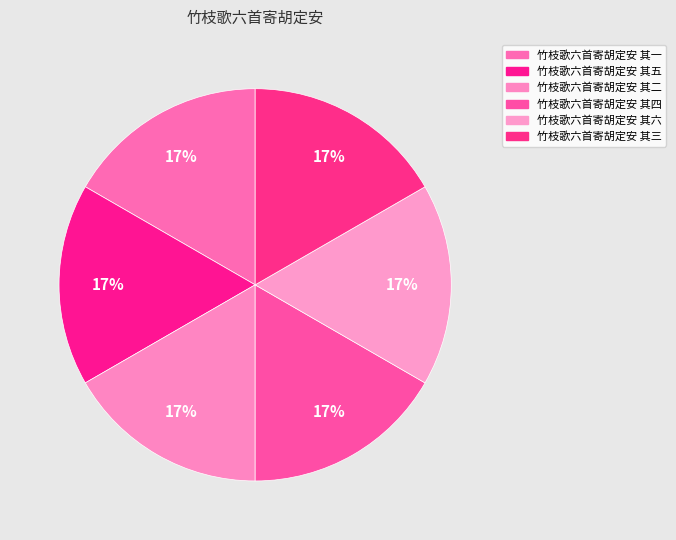

Which slice is the smallest?

竹枝歌六首寄胡定安 其一